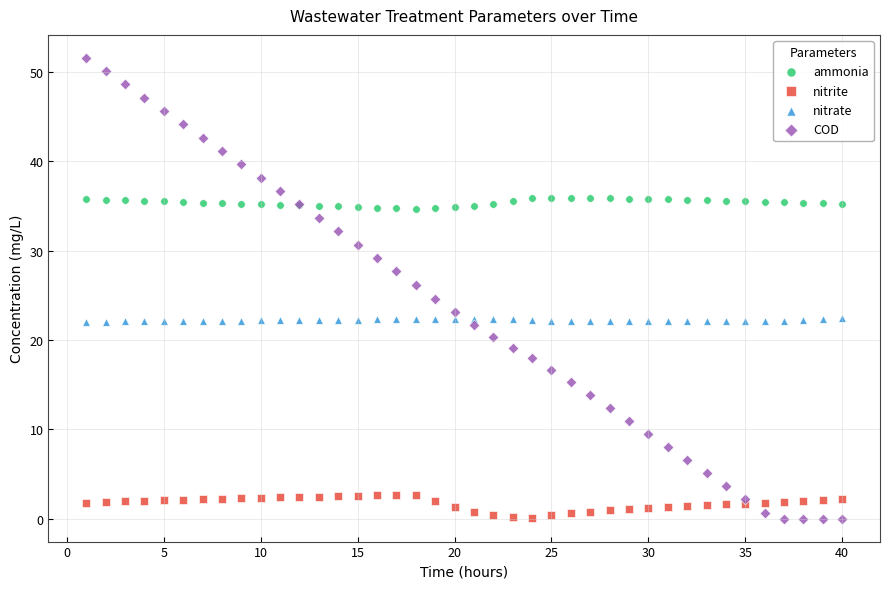

Which series has the largest Y range (max minus min)?

COD